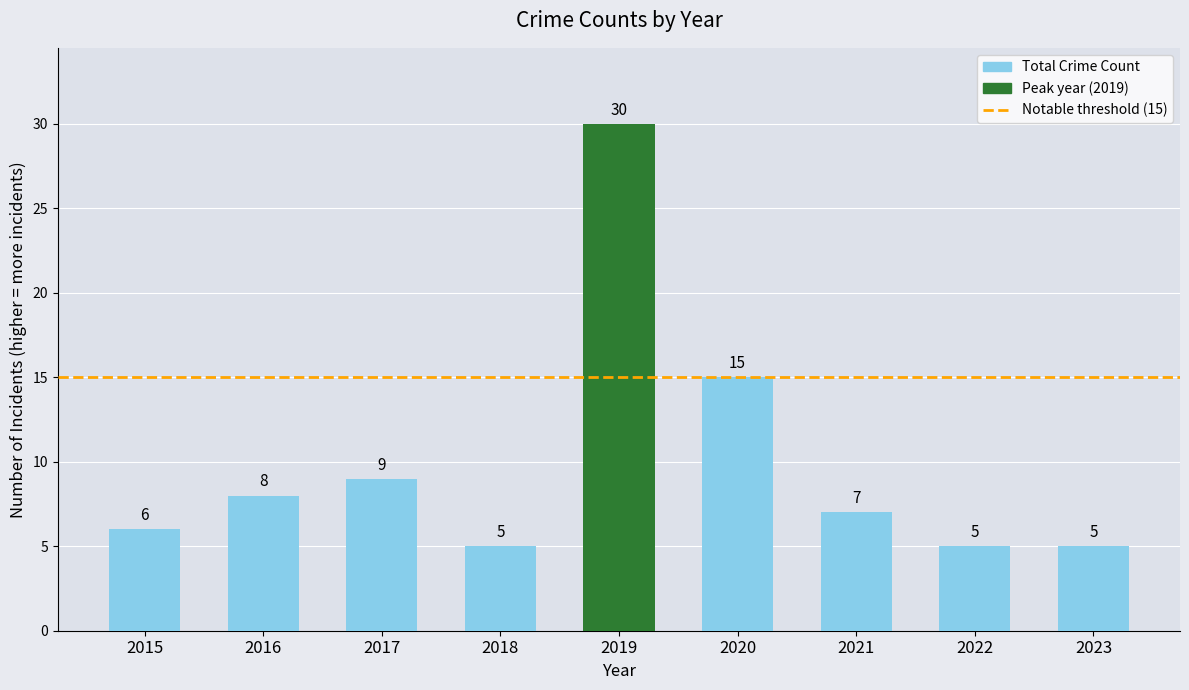

What is the minimum value shown in the chart?

5